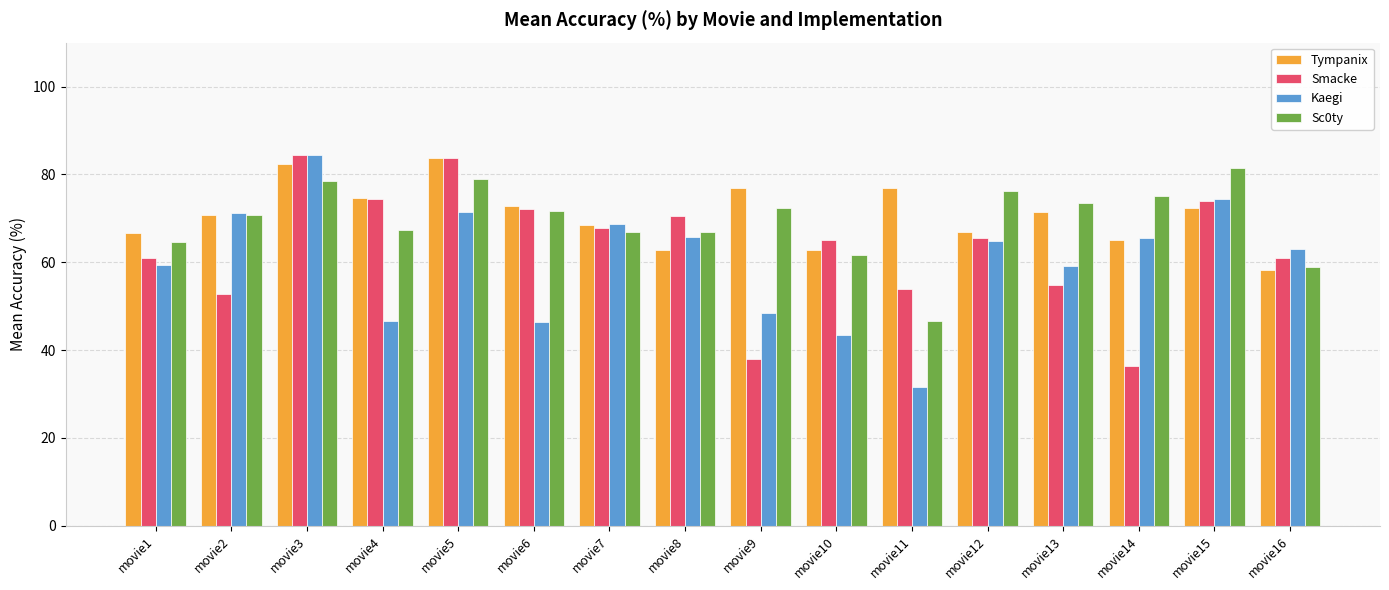

Rank the series at movie11 from lowest to highest value.

Kaegi, Sc0ty, Smacke, Tympanix